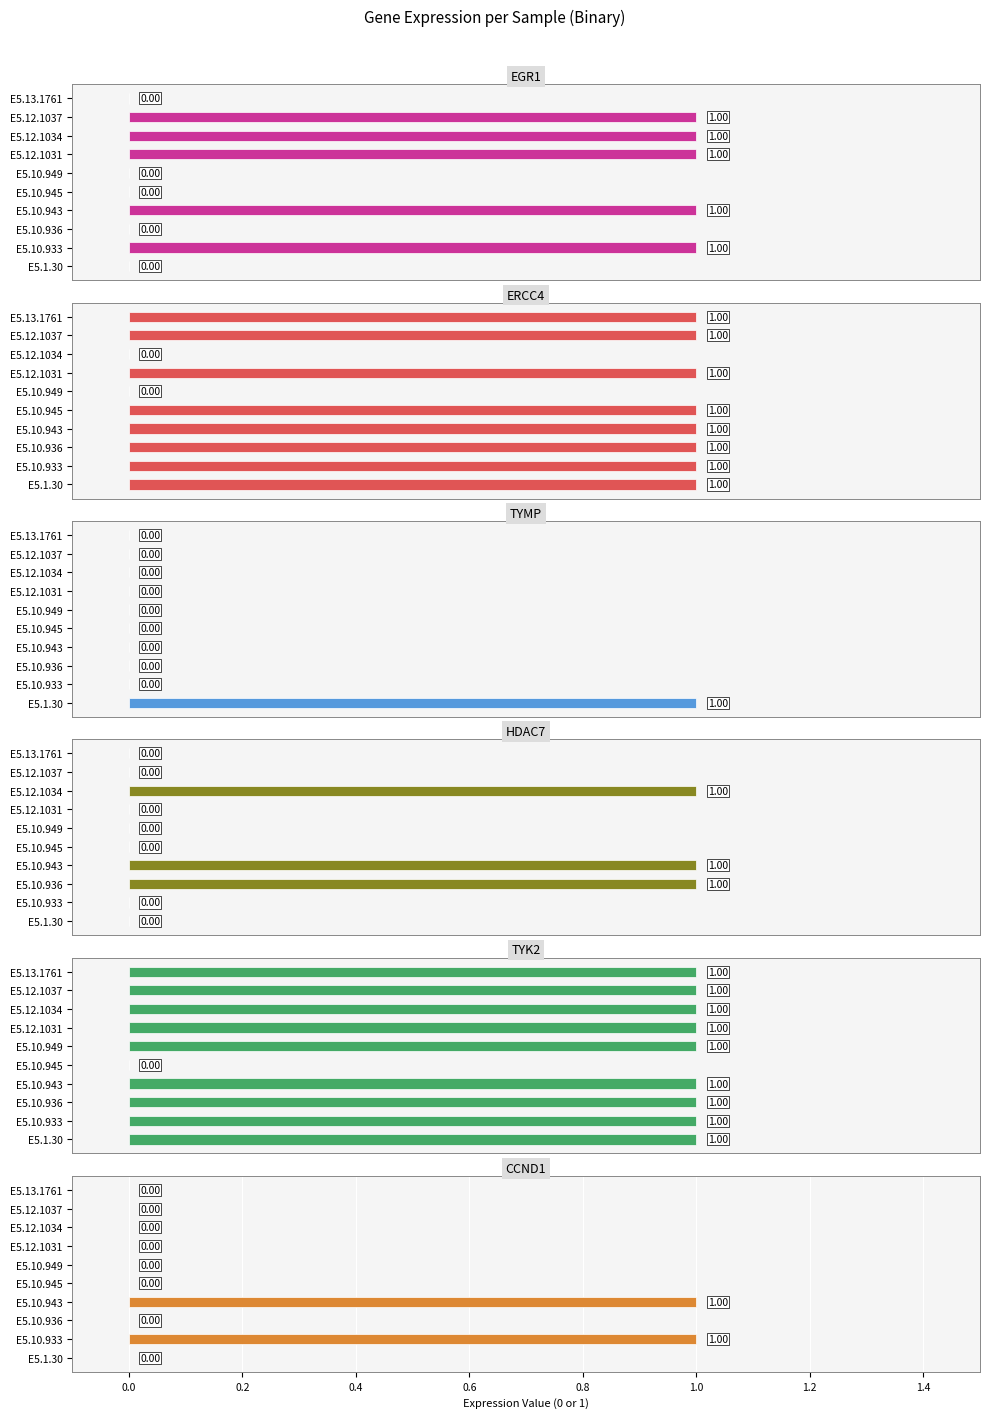

Reading right to left, what are all the values shown in this chart?

EGR1: 0	1	1	1	0	0	1	0	1	0
ERCC4: 1	1	0	1	0	1	1	1	1	1
TYMP: 0	0	0	0	0	0	0	0	0	1
HDAC7: 0	0	1	0	0	0	1	1	0	0
TYK2: 1	1	1	1	1	0	1	1	1	1
CCND1: 0	0	0	0	0	0	1	0	1	0